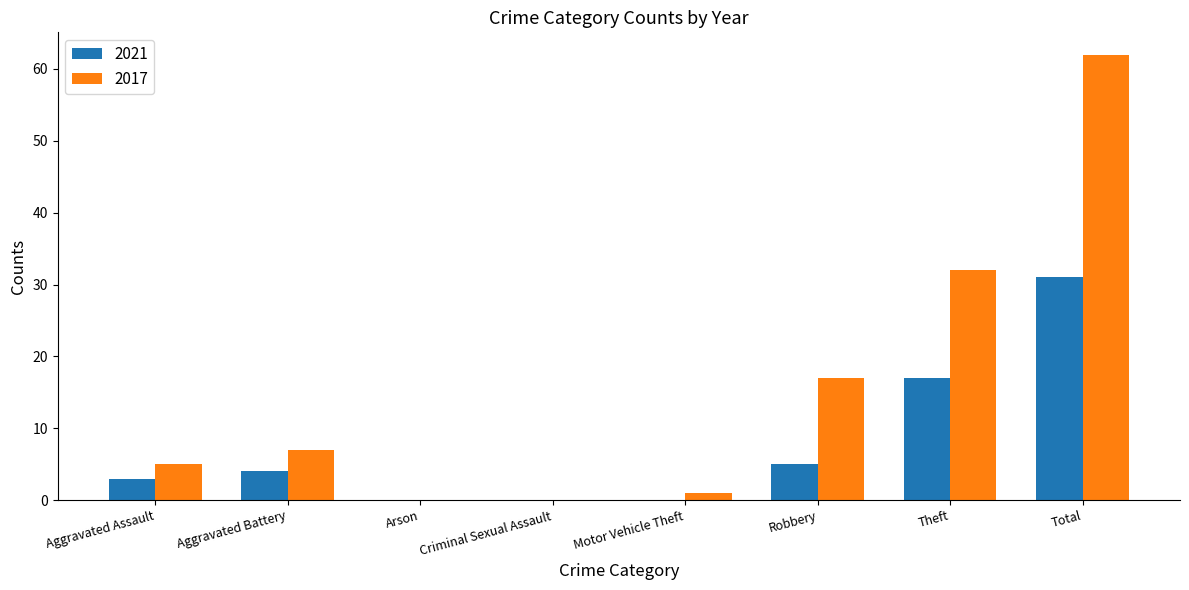

What is the sum of the 2017 values at Theft and Robbery?

49